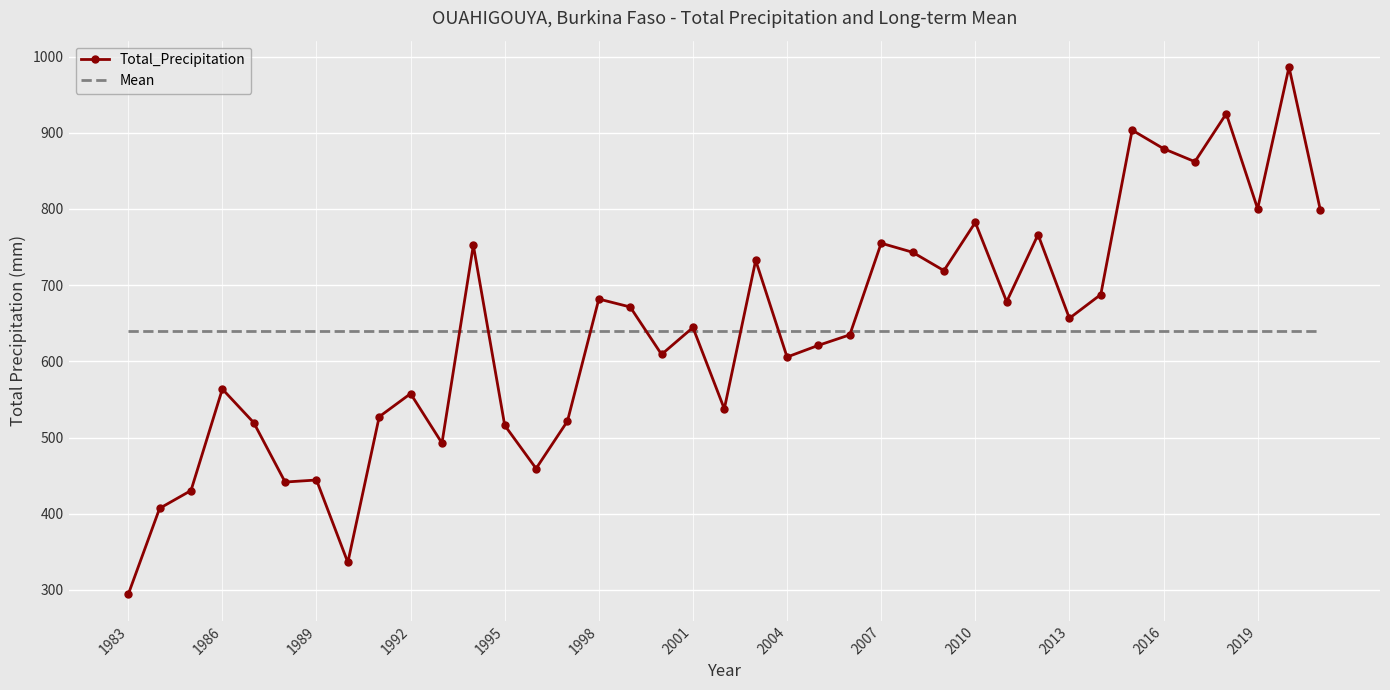

What is the highest value of the Total_Precipitation series?

986.3